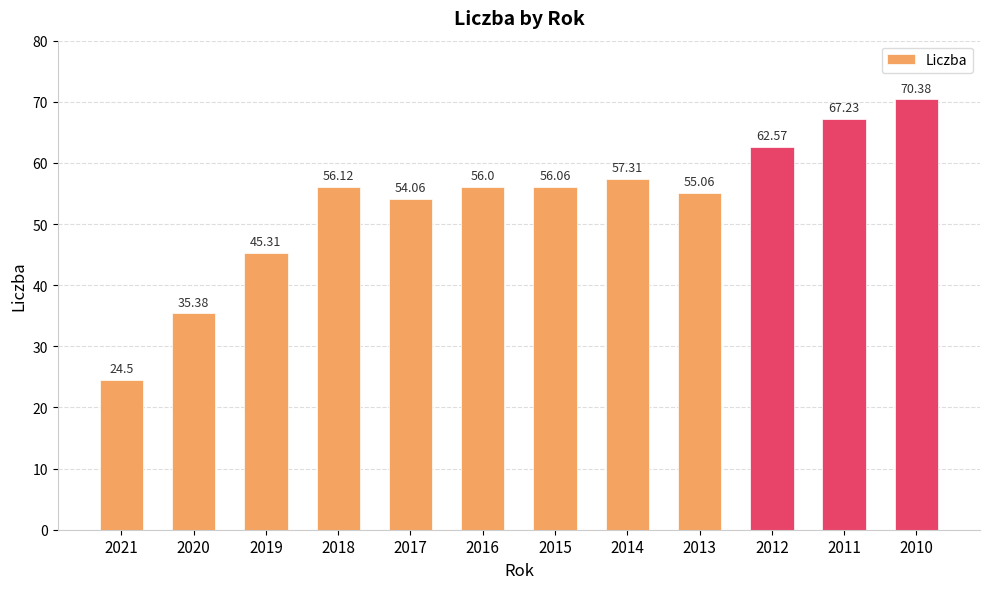

Reading left to right, list all the values displayed in this chart.

24.5	35.4	45.3	56.1	54.1	56.0	56.1	57.3	55.1	62.6	67.2	70.4